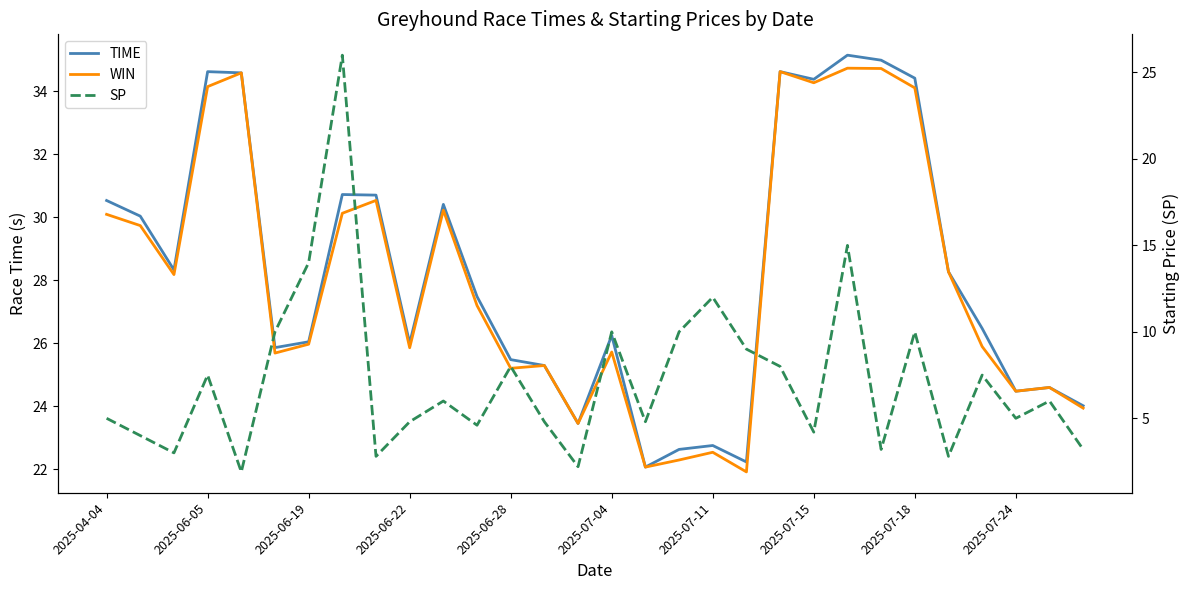

What is the difference between the maximum and minimum values in the TIME series?

13.1